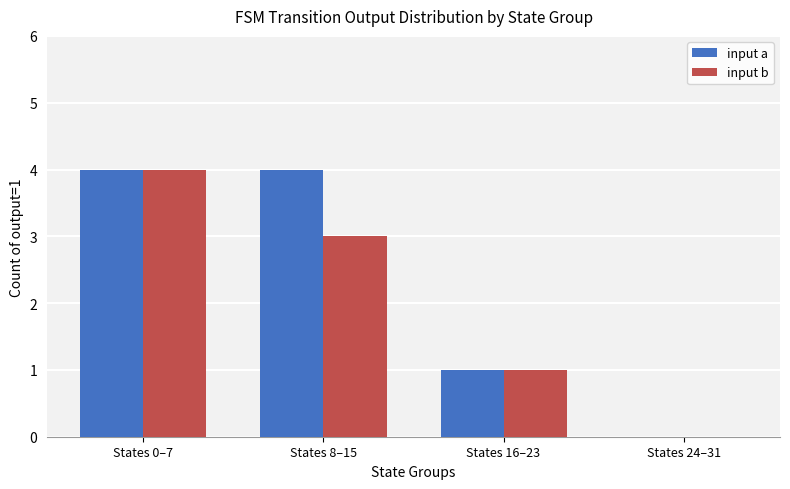

Between States 0–7 and States 8–15, which series saw the biggest shift?

input b